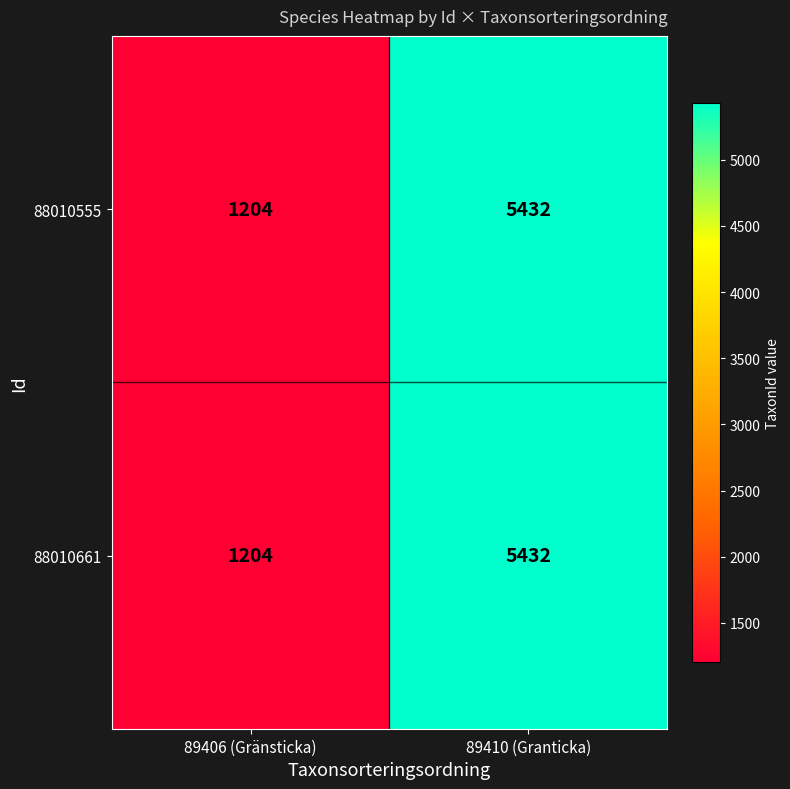

Reading left to right, list all the values displayed in this chart.

88010555: 1204	5432
88010661: 1204	5432